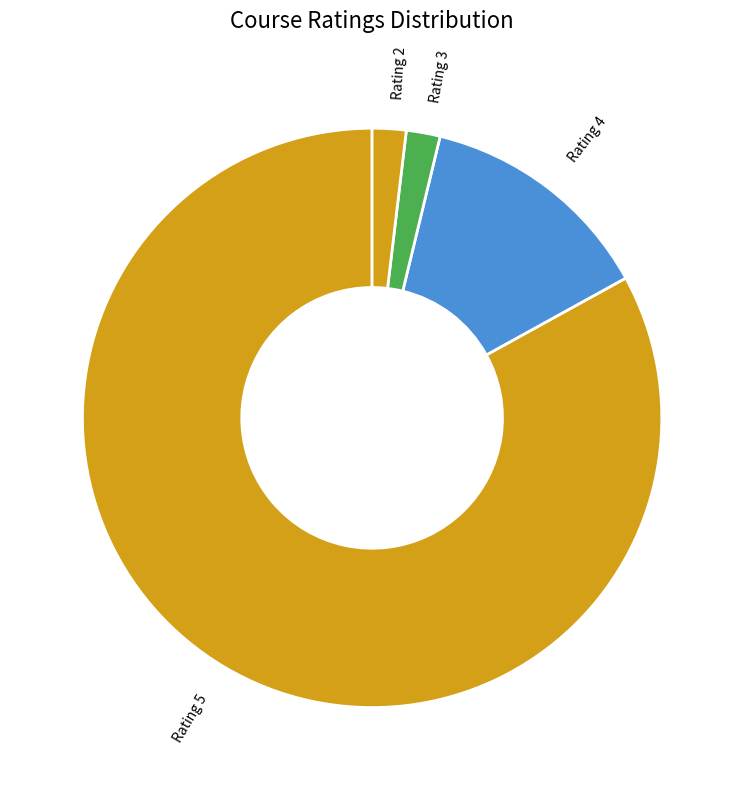

Which slice is the largest?

Rating 5